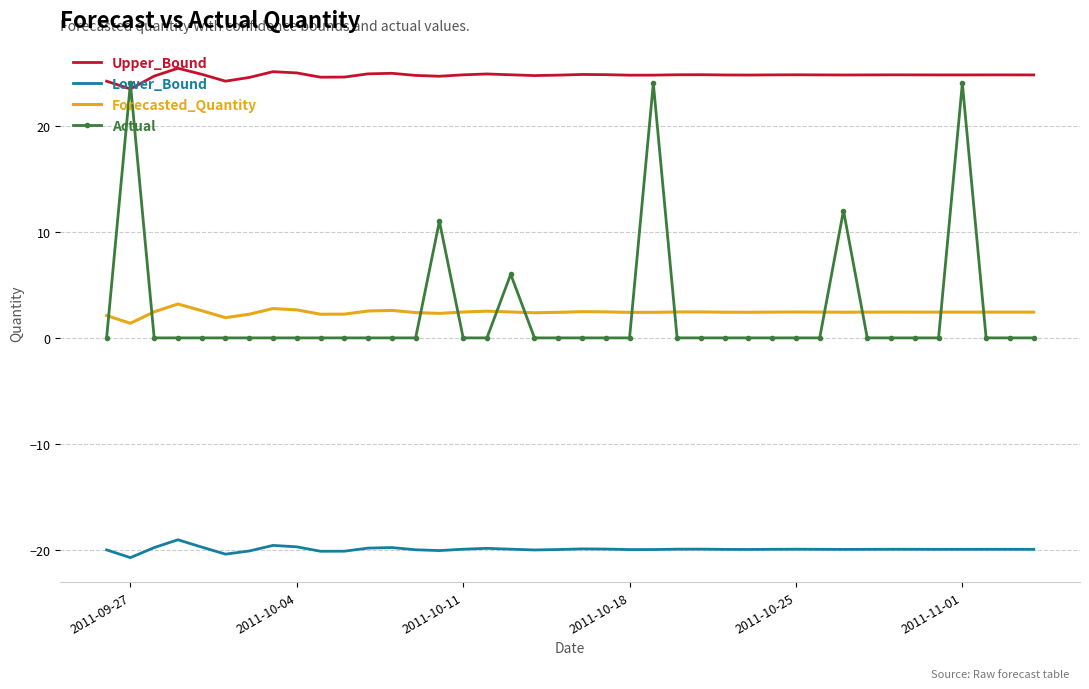

True or false: Upper_Bound and Lower_Bound intersect in this chart.

False